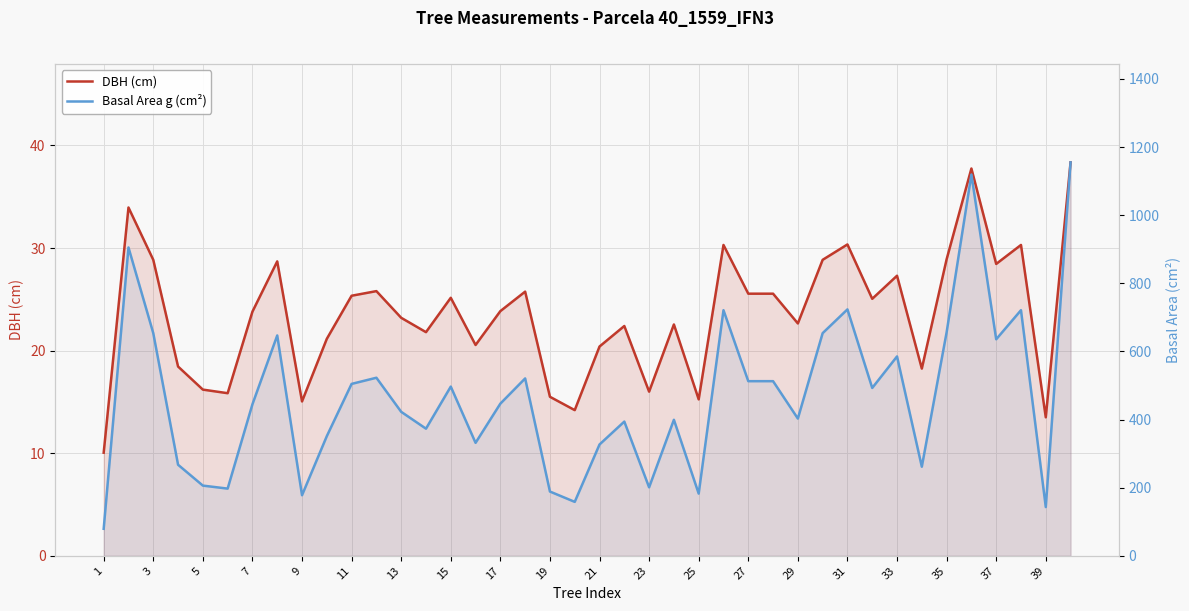

What is the difference between the second highest and minimum values in the Basal Area g (cm²) series?

1039.9